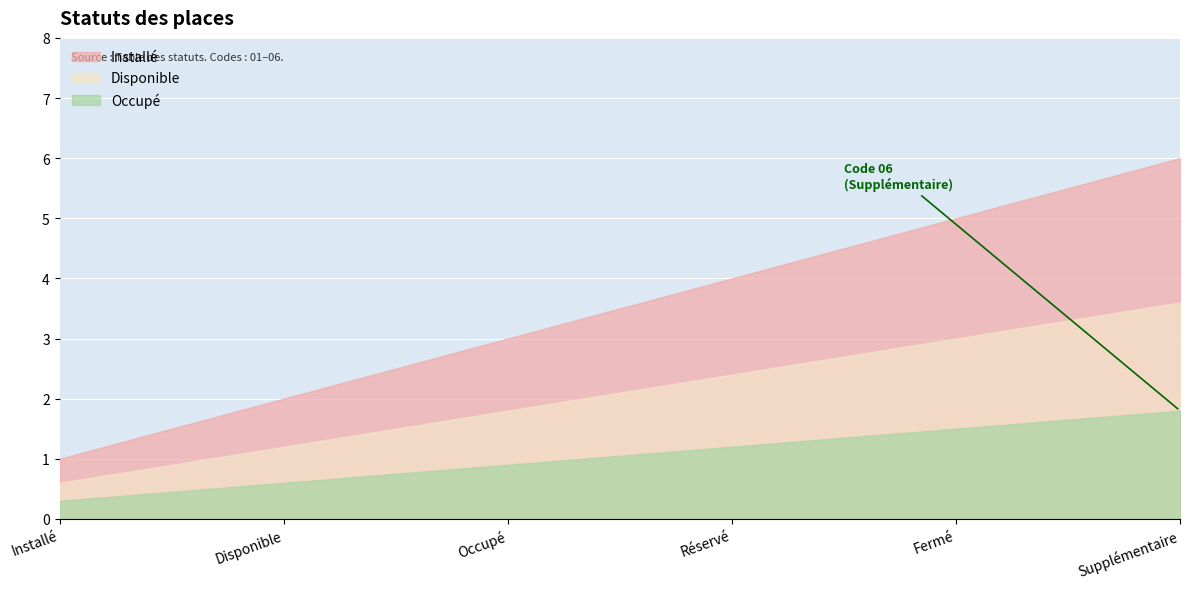

How many categories are shown in the chart?

6